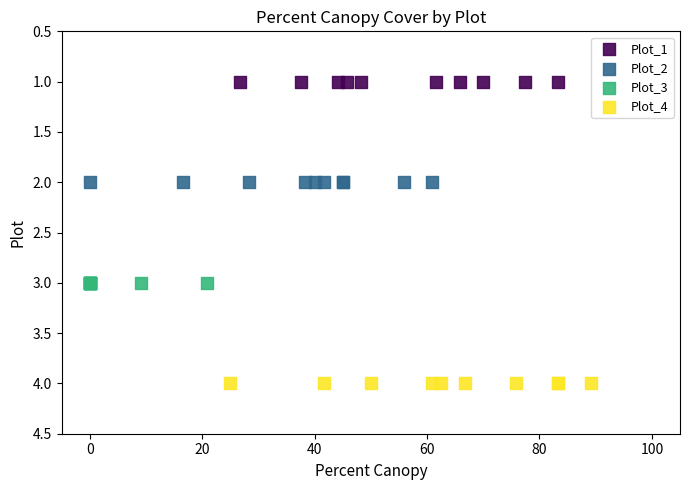

Which series reaches the maximum Y coordinate?

Plot_4